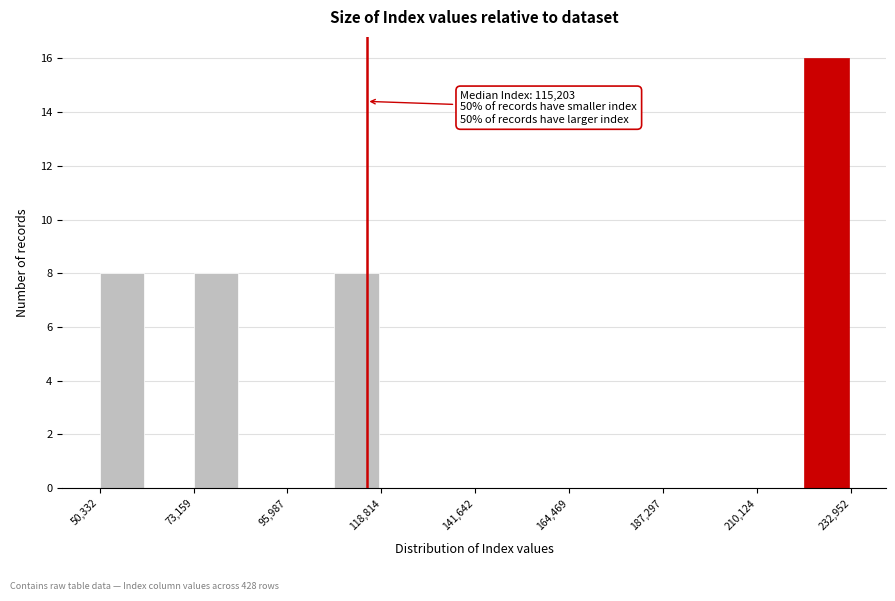

Around what value on the x-axis is the tallest bar? Give the approximate position of its centre, as read against the axis.

225000